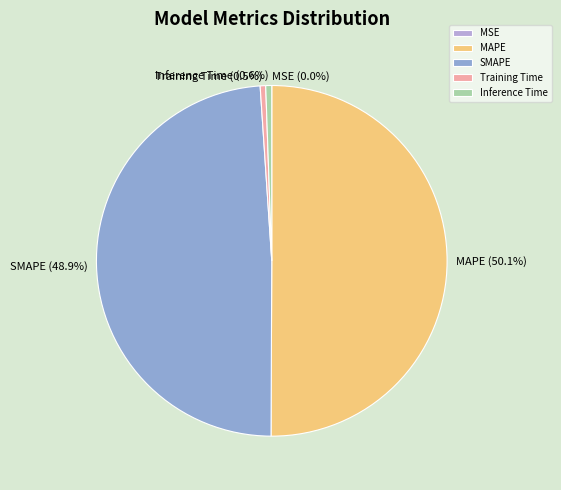

What is the largest slice in the pie chart?

MAPE